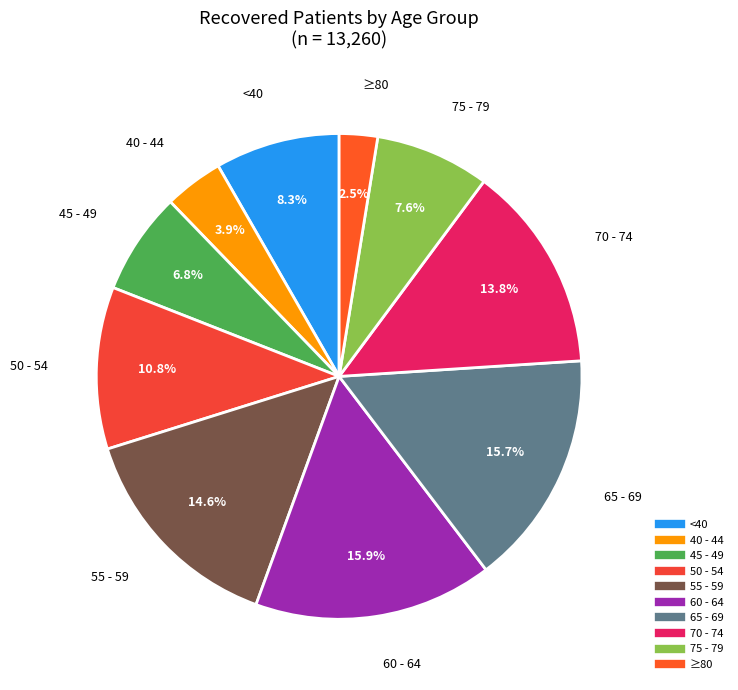

How many segments does this pie chart have?

10